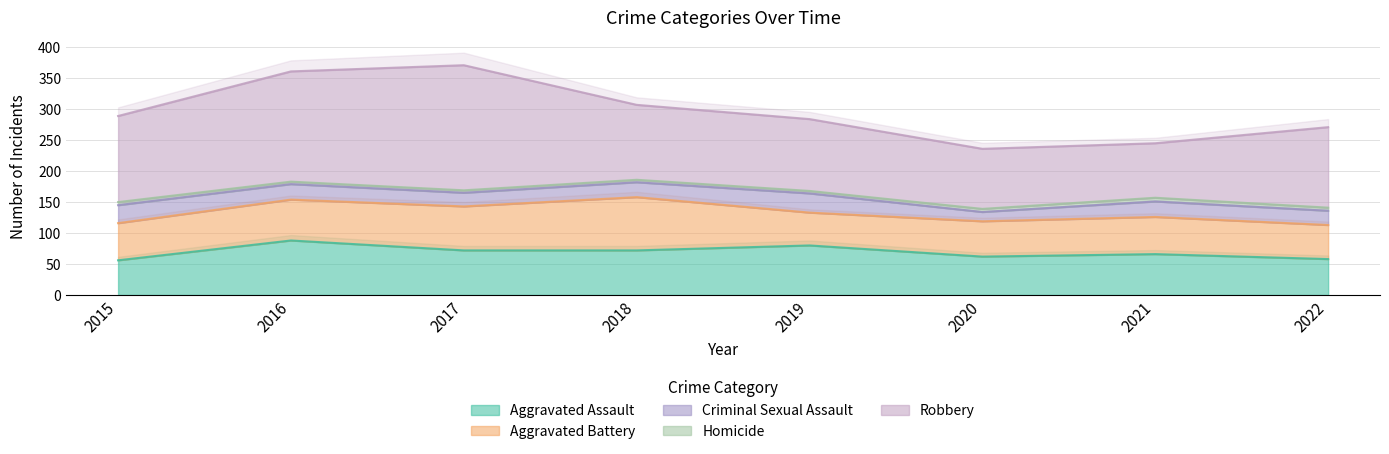

The value of Aggravated Battery at 2018 is 86. True or false?

True